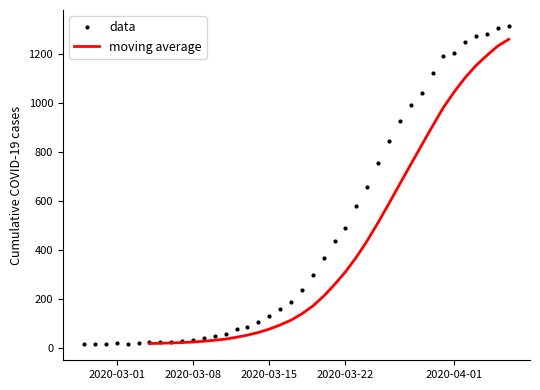

Which category has the lowest value across all series?

2020-03-01